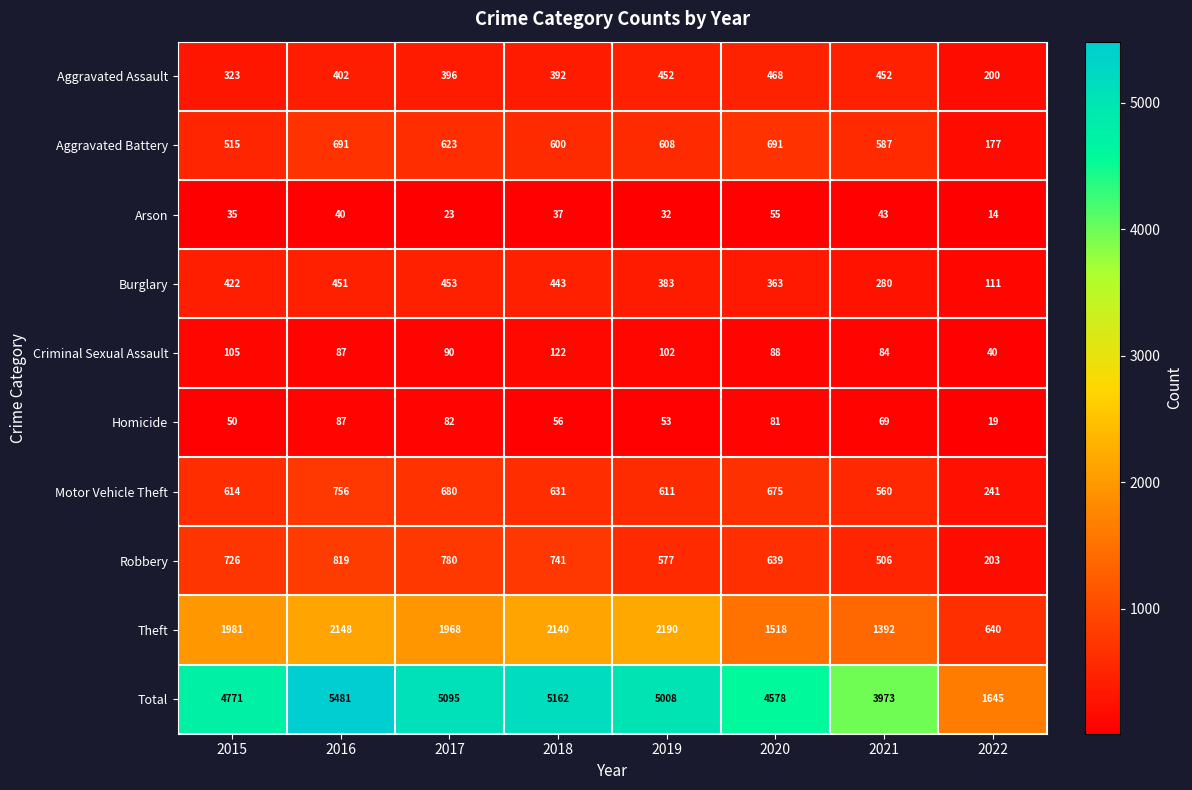

Rank the series by their maximum value, from highest to lowest.

Total, Theft, Robbery, Motor Vehicle Theft, Aggravated Battery, Aggravated Assault, Burglary, Criminal Sexual Assault, Homicide, Arson